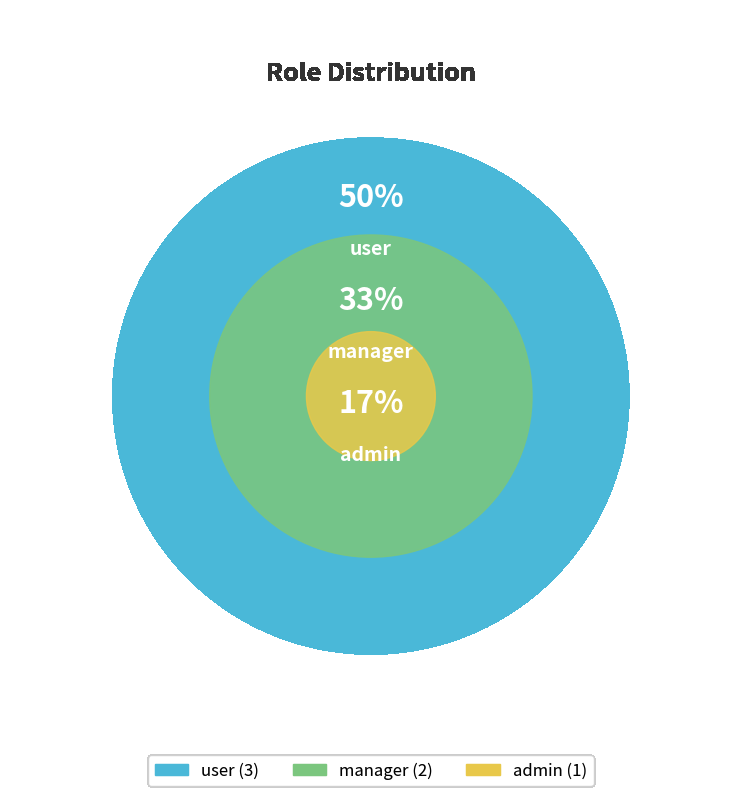

Does manager account for over 50% of the chart?

No